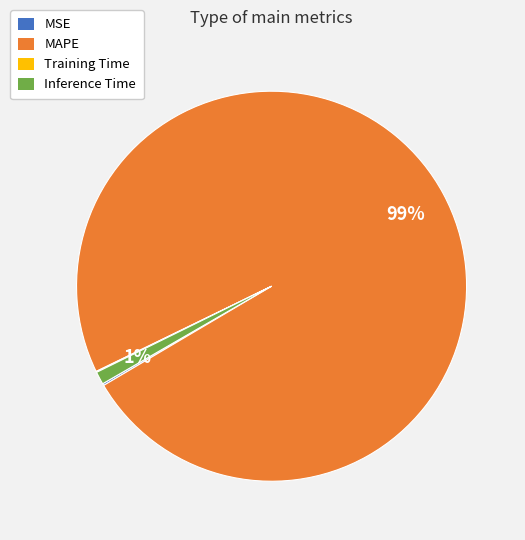

Between MAPE and Inference Time, which is larger?

MAPE